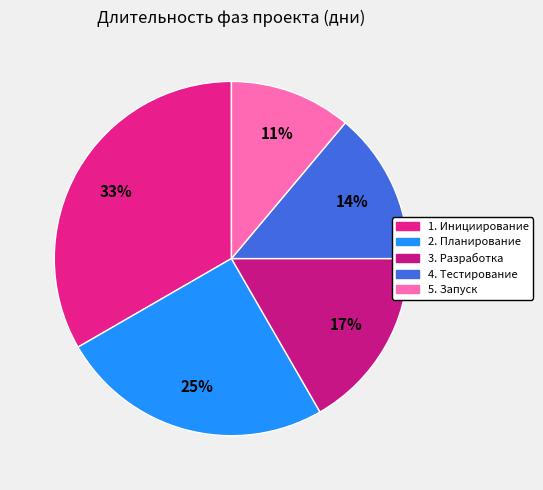

Is it true that 5. Запуск is 11% of the pie?

True